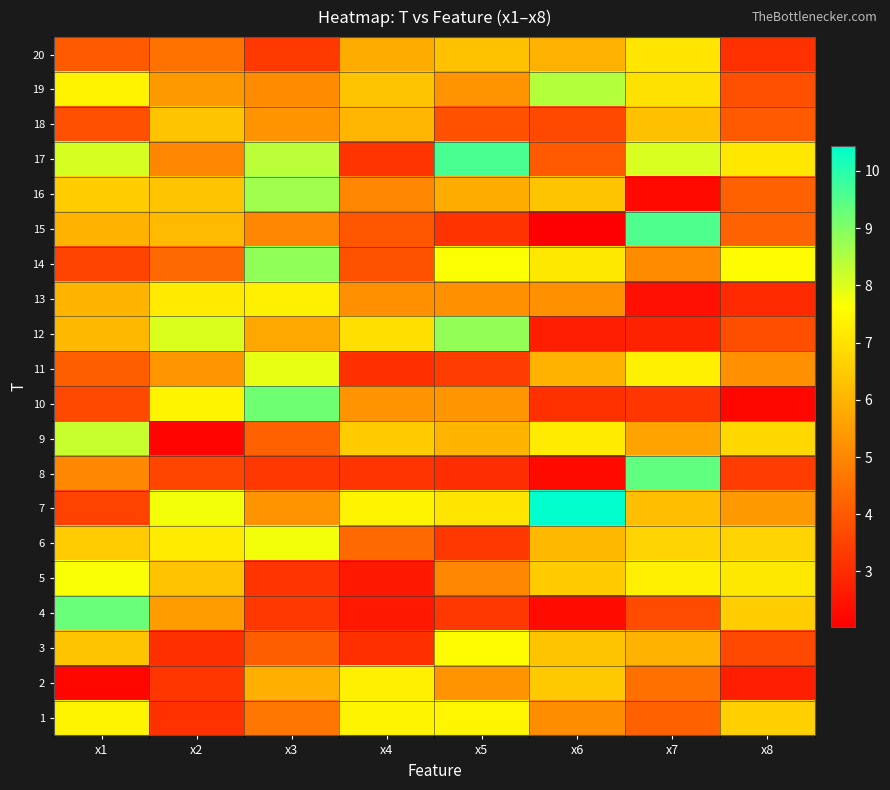

How many data points does each series have?

8